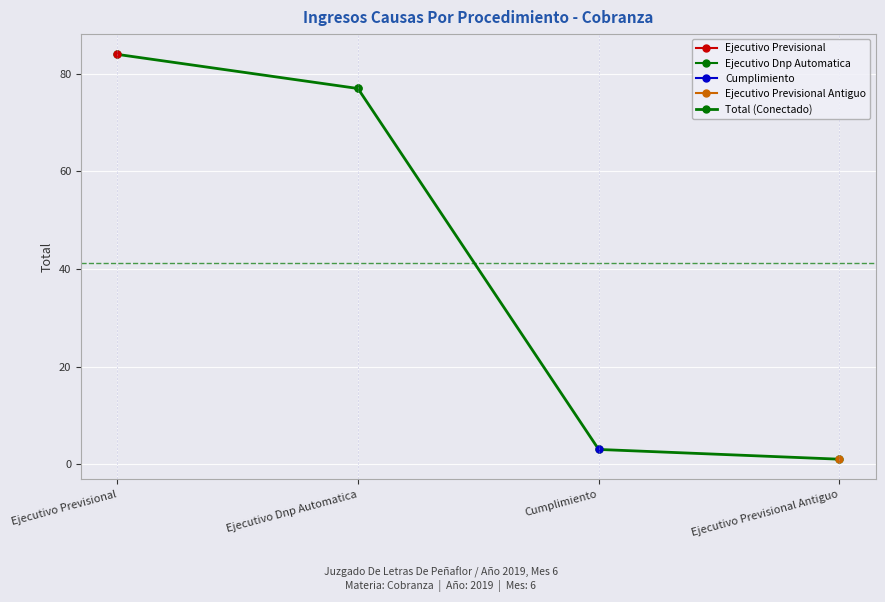

What is the value of the Total (Conectado) point at the 2nd from the left?

77.0